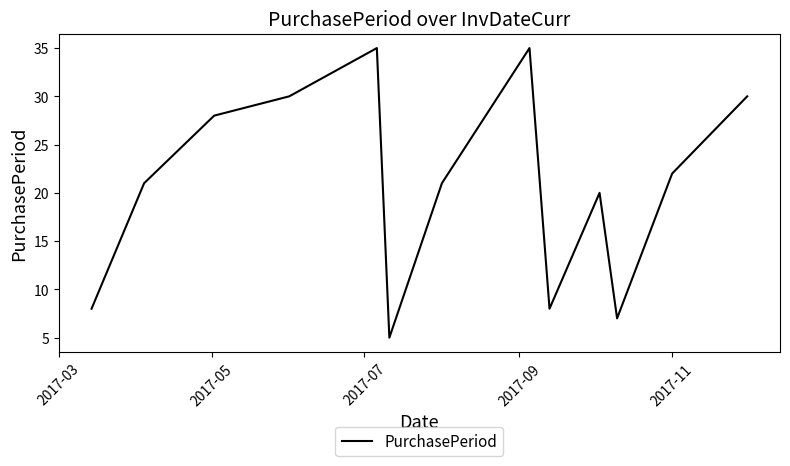

What is the maximum value shown in the chart?

35